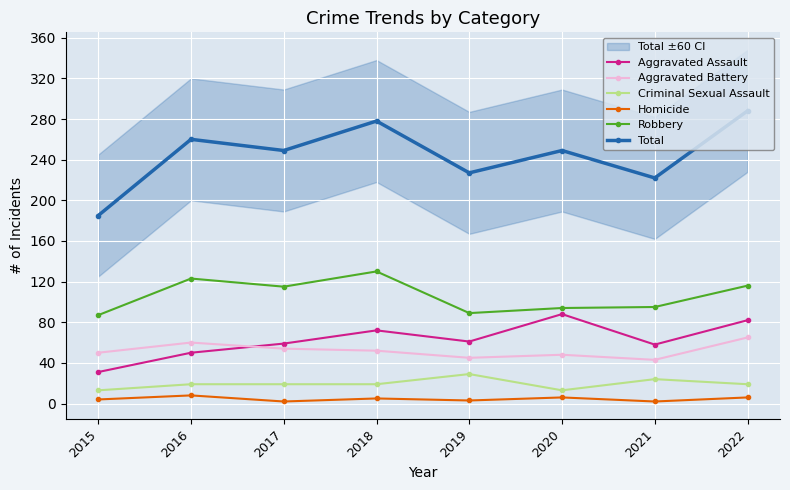

What is the value of the Aggravated Assault point at the 7th from the left?

58